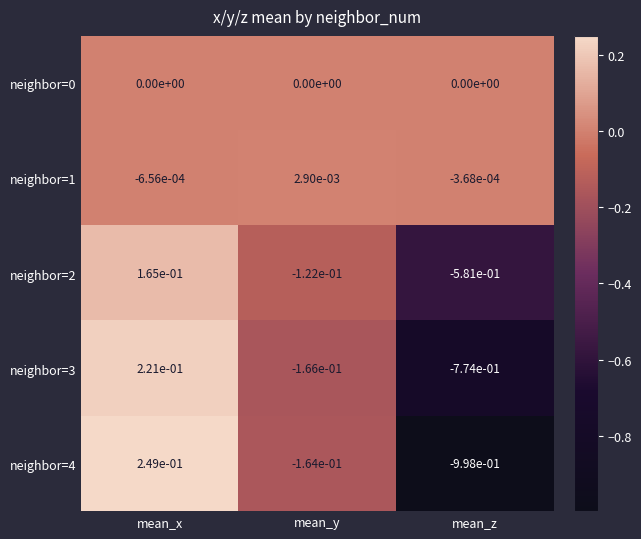

Where does the neighbor=3 series first go above 0?

mean_x